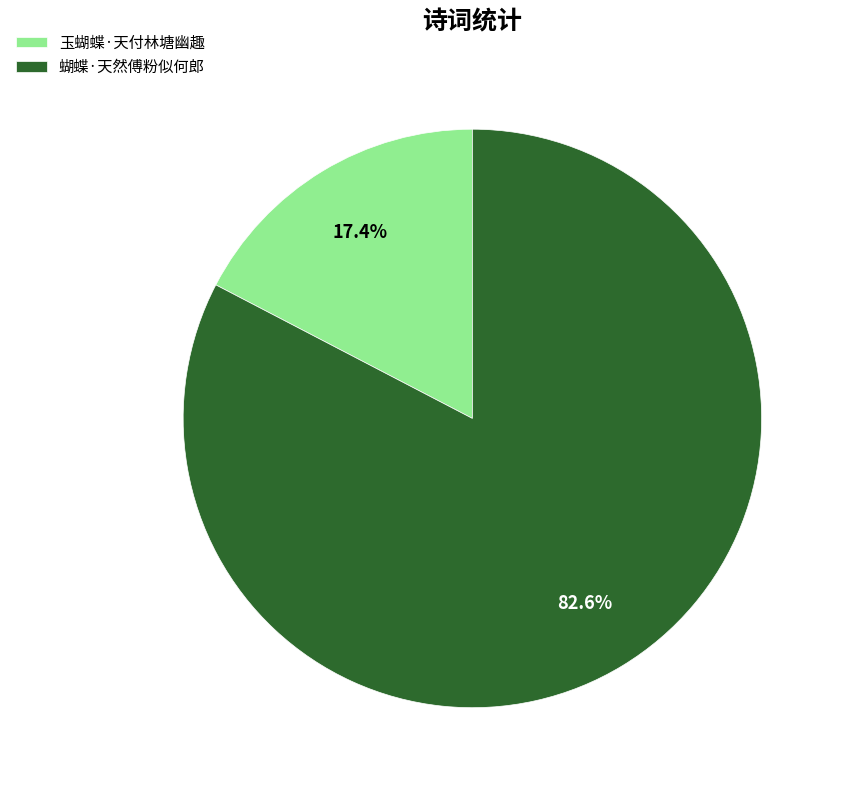

Which has a higher value, 蝴蝶·天然傅粉似何郎 or 玉蝴蝶·天付林塘幽趣?

蝴蝶·天然傅粉似何郎